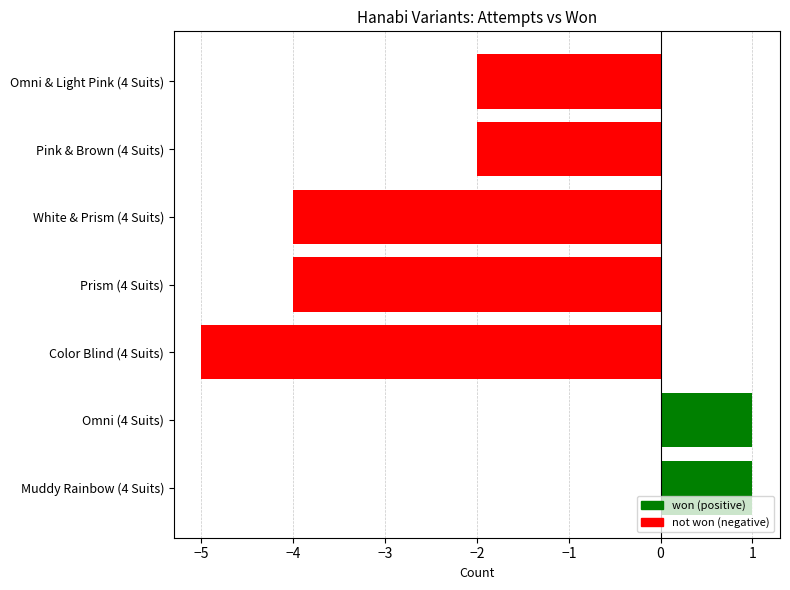

Count the values in the range -4 to 1.

6